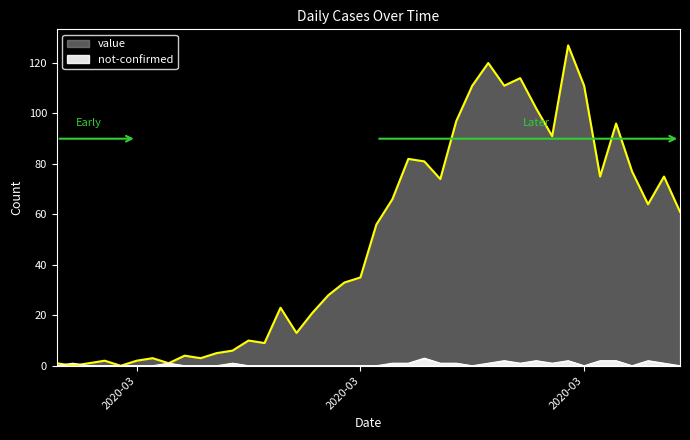

Rank the series by their maximum value, from highest to lowest.

value, not-confirmed